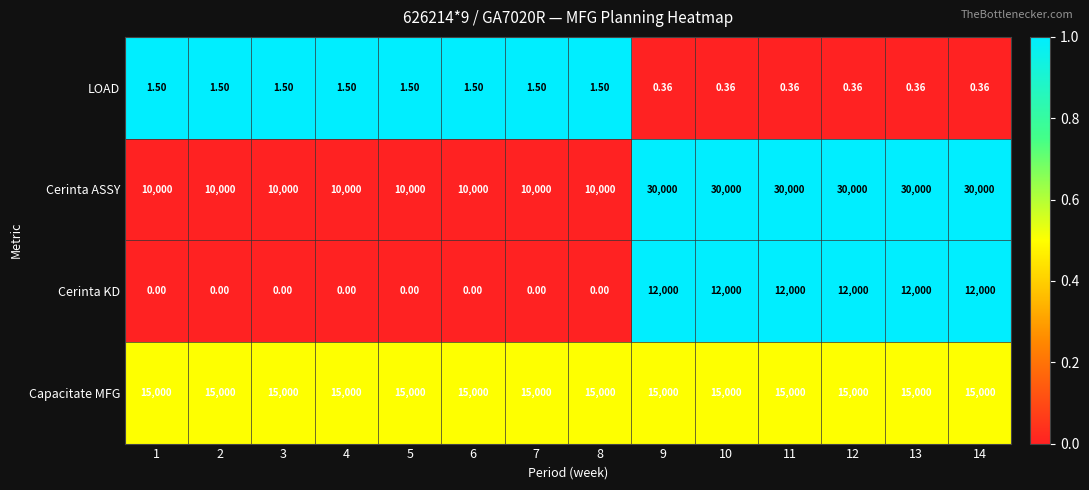

At 4, list the series in order from largest to smallest.

Capacitate MFG, Cerinta ASSY, LOAD, Cerinta KD